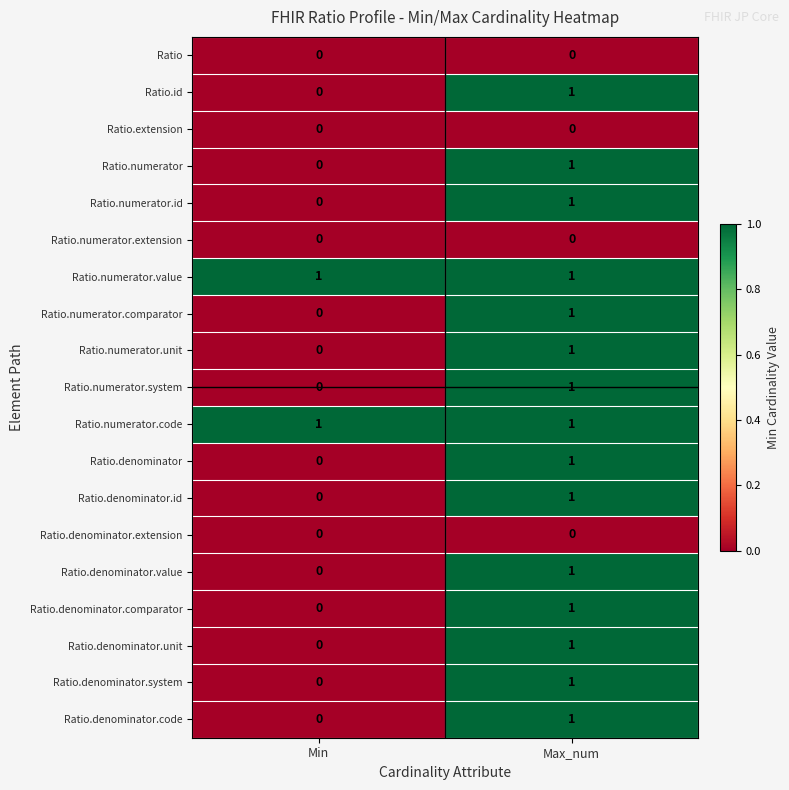

The value of Ratio.numerator.unit at Min is 0. True or false?

True